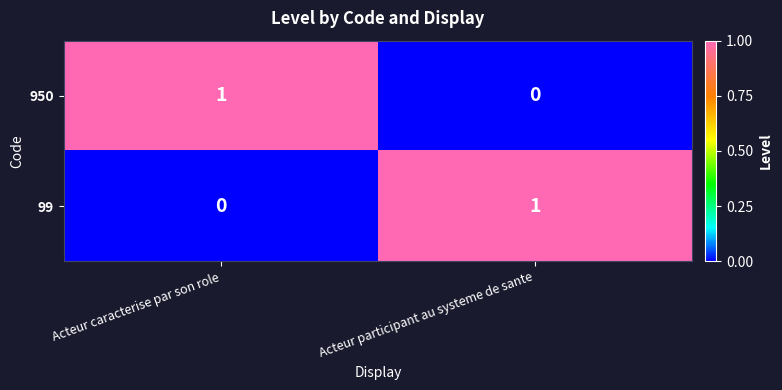

The value of 950 at Acteur participant au systeme de sante is 0. True or false?

True